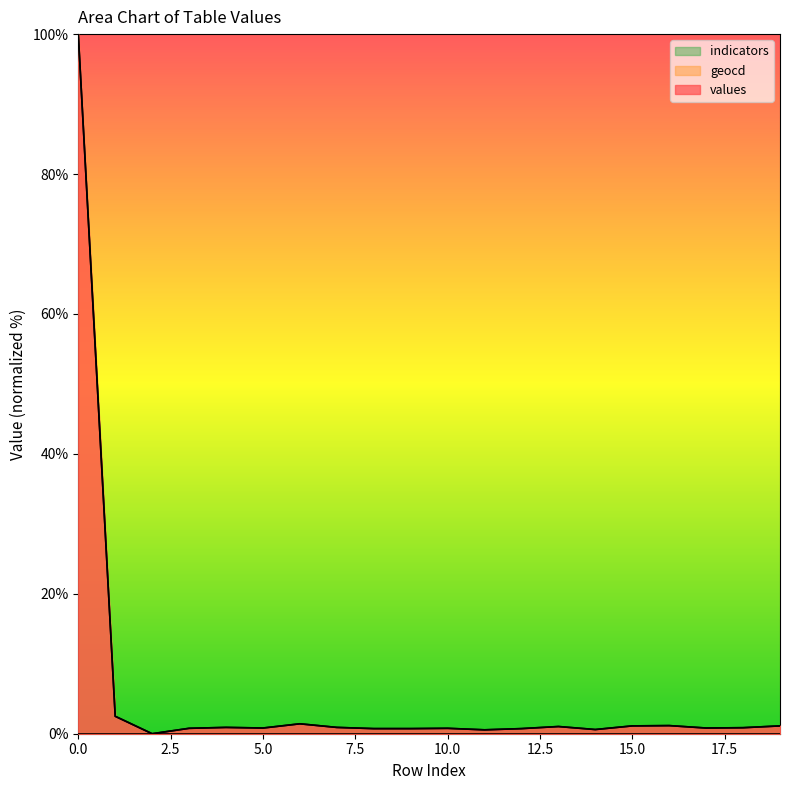

What is the difference between the maximum and minimum values in the geocd series?

100.0